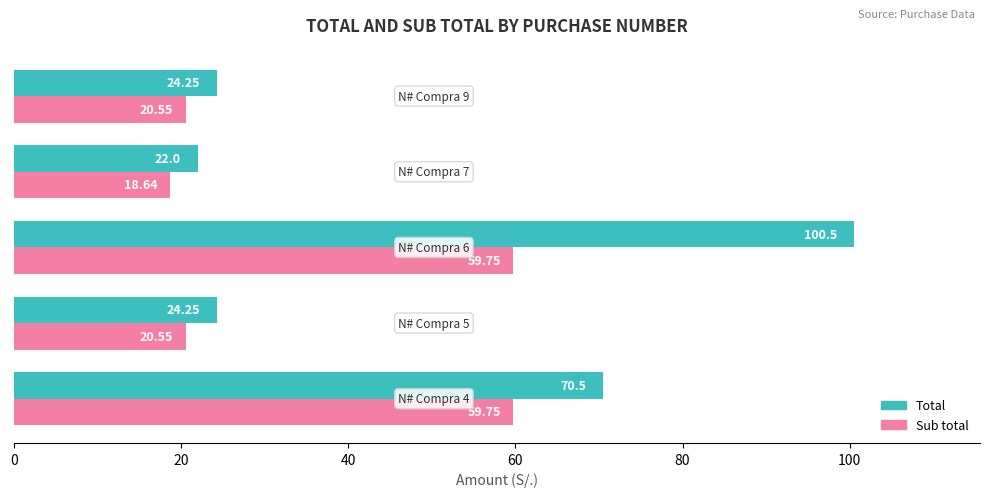

List the series in order of their peak value, highest first.

Total, Sub total